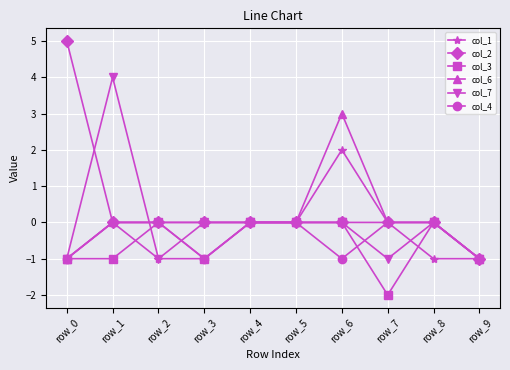

Which series has the widest spread of values?

col_2